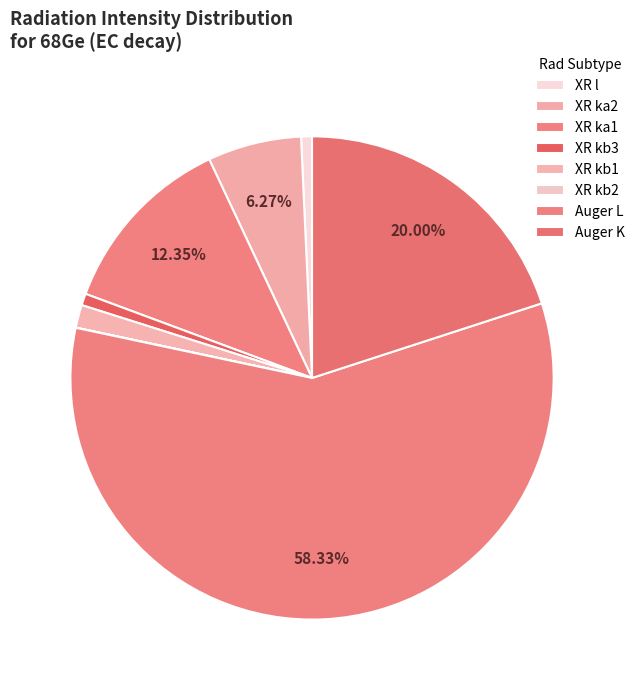

To the nearest percent, what portion does XR ka2 represent?

6%